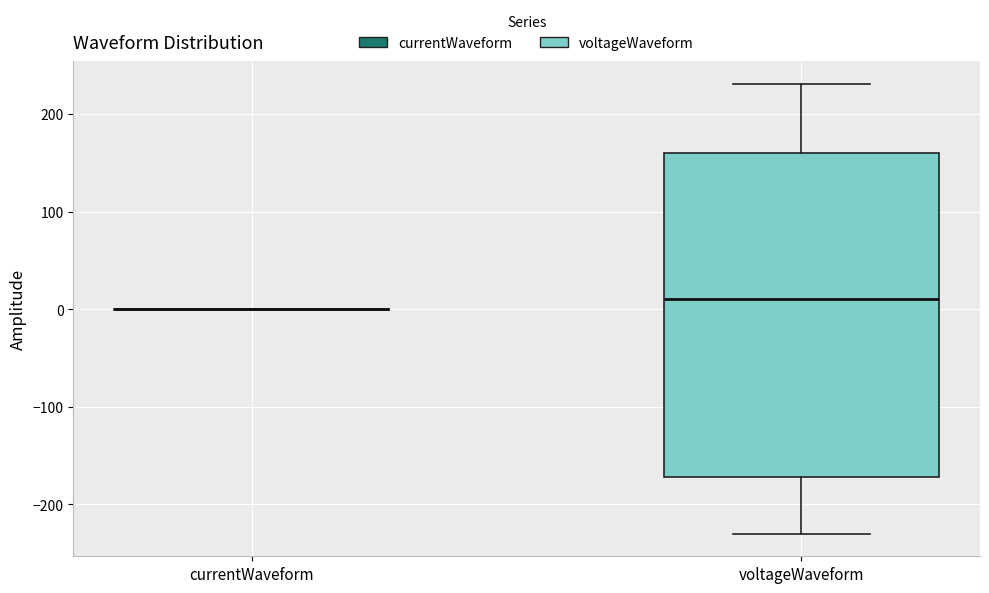

Reading left to right, read every box against the y-axis: the position of its median line, the range the box covers, and the ends of its whiskers. The values are not printed on the chart, so give them approximately, as read against the axis.

currentWaveform: box collapsed to a line at 0, whiskers 0 to 0
voltageWaveform: median 10, box -170 to 160, whiskers -230 to 230